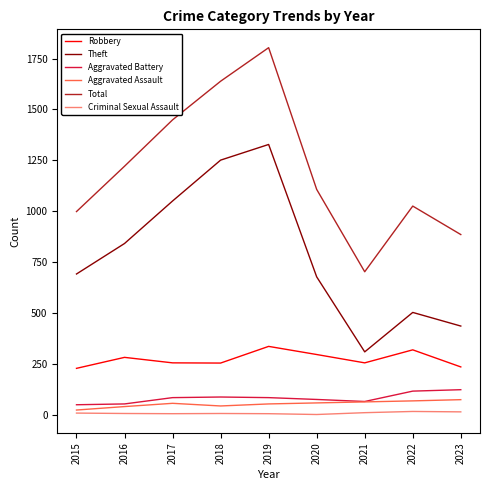

Rank the categories by Total value from highest to lowest.

2019, 2018, 2017, 2016, 2020, 2022, 2015, 2023, 2021